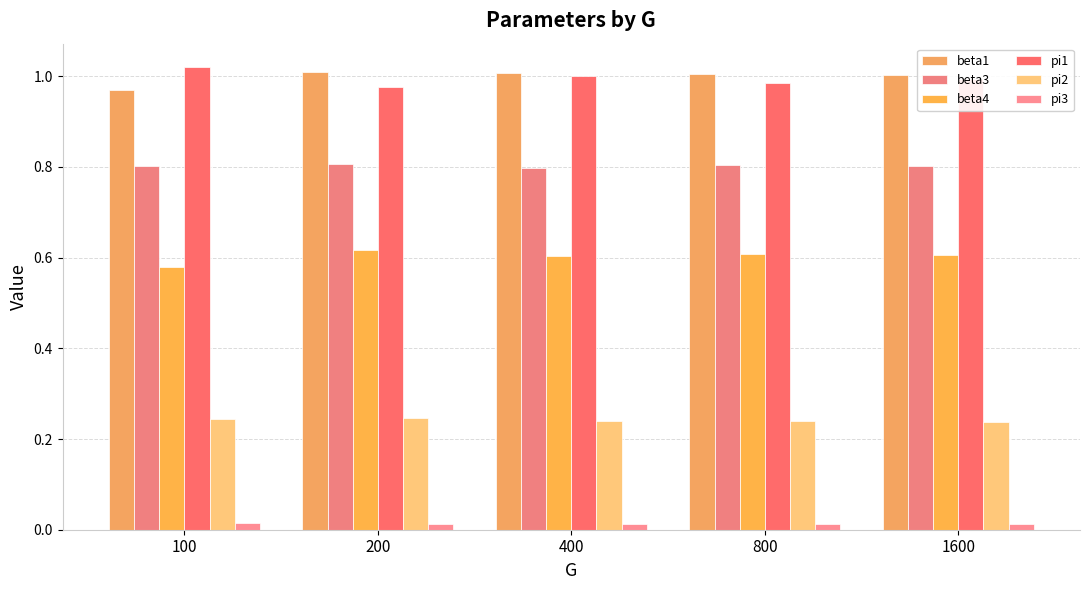

What is the average value of the beta3 series?

0.8